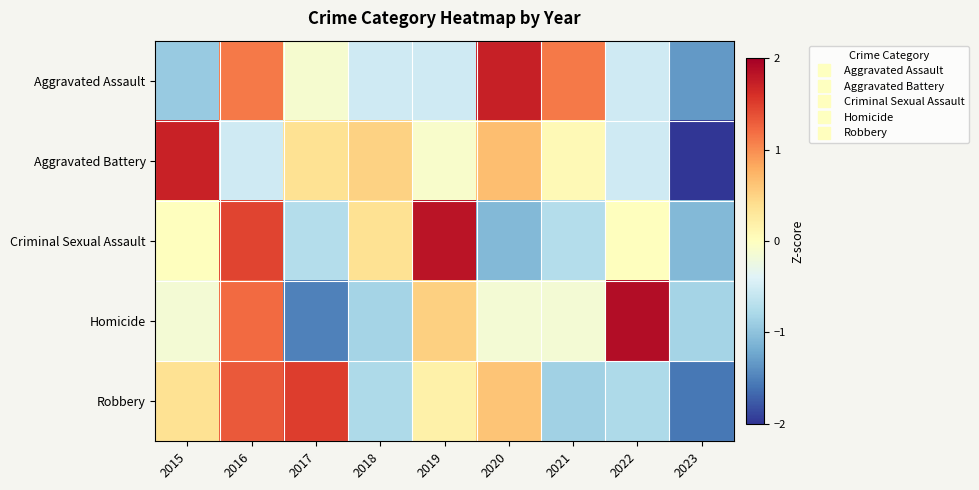

How many data points does each series have?

9